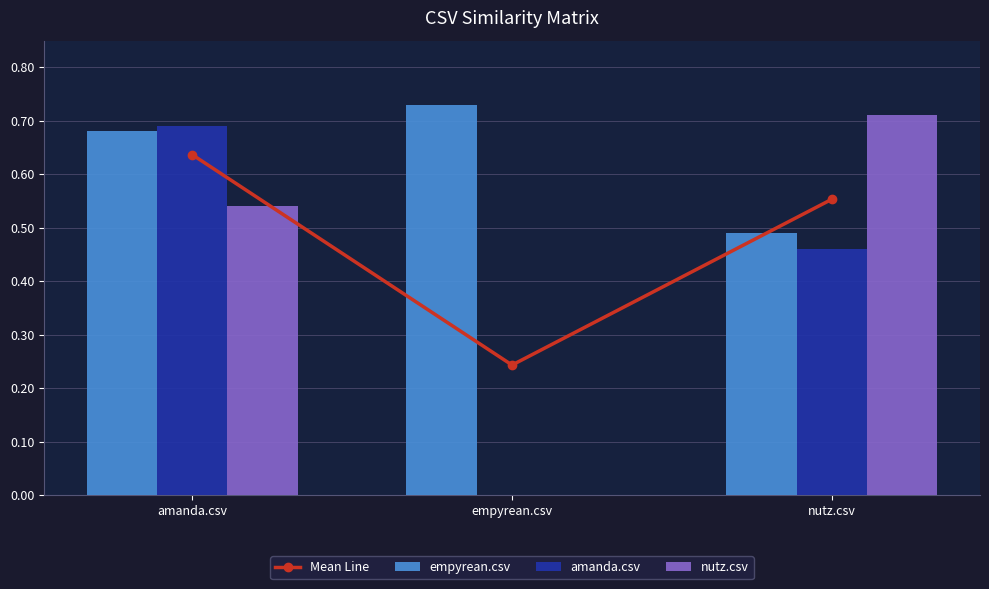

Is it true that amanda.csv equals 0.7 at amanda.csv?

True